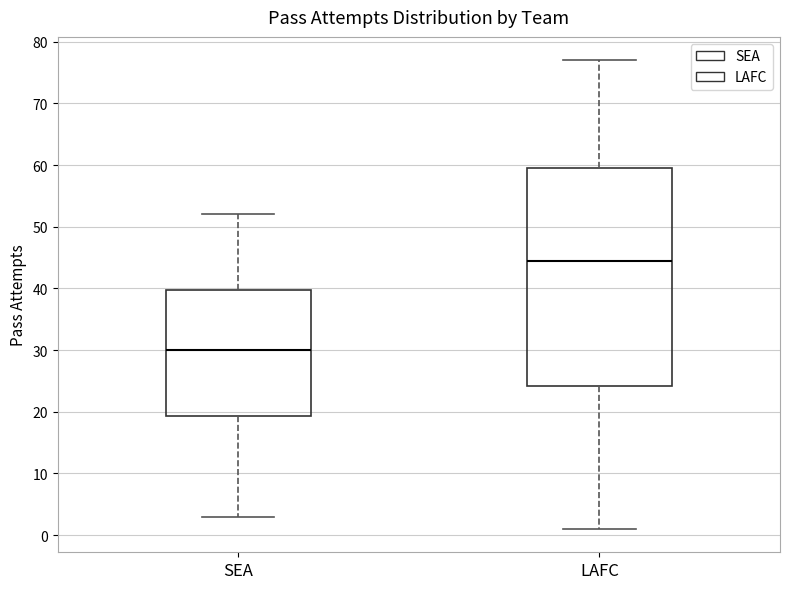

Where is the upper edge of the box for SEA on the y-axis? The values are not printed on the chart, so give them approximately, as read against the axis.

40